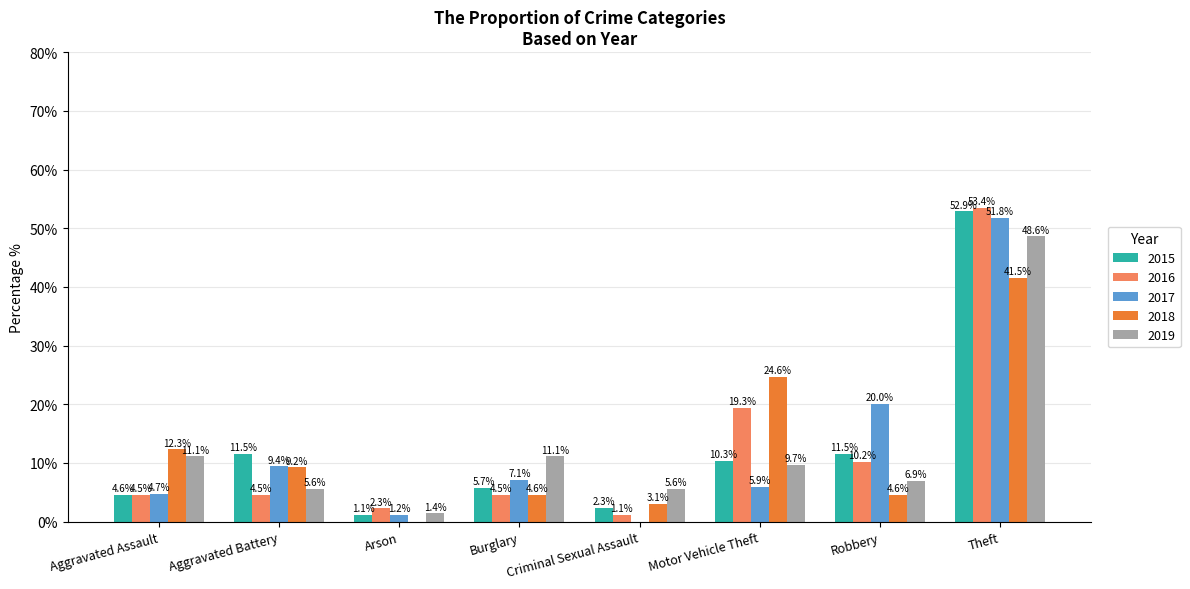

Is it true that 2015 equals 1.1 at Arson?

True